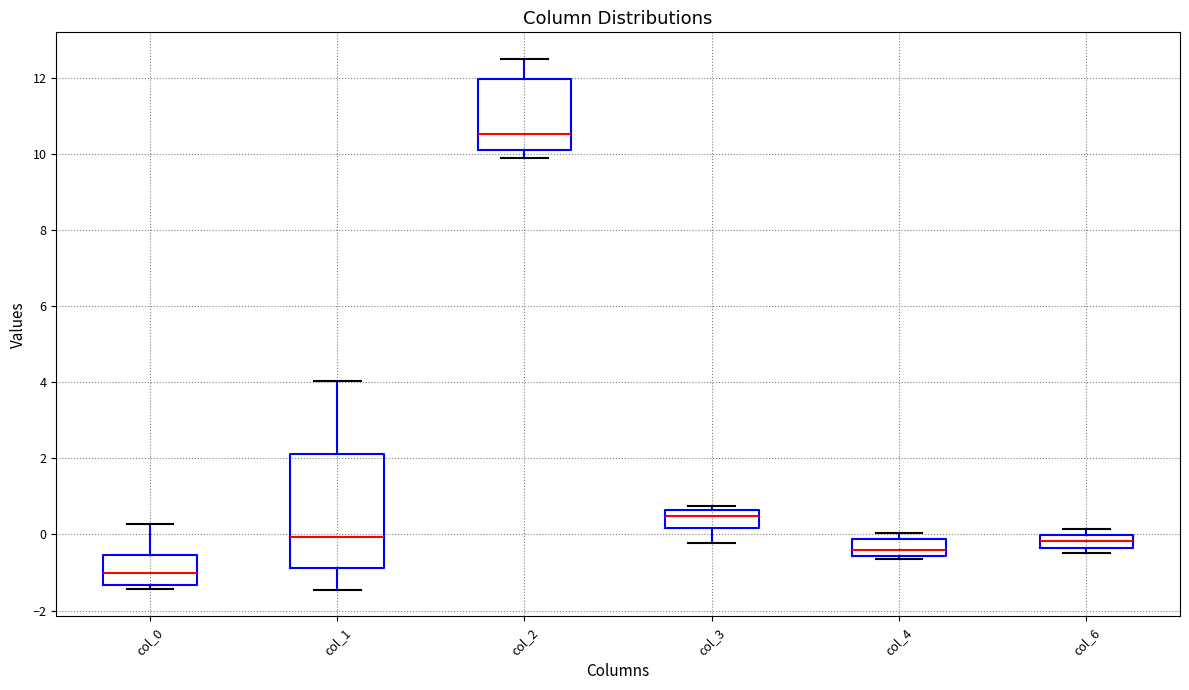

Where does the median line of the box for col_6 sit on the y-axis? The values are not printed on the chart, so give them approximately, as read against the axis.

-0.2